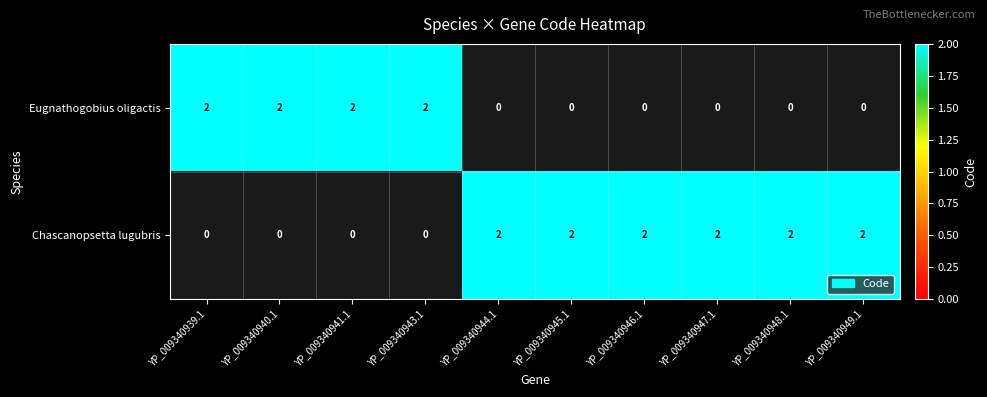

Is it true that Eugnathogobius oligactis equals 1 at YP_009340940.1?

False